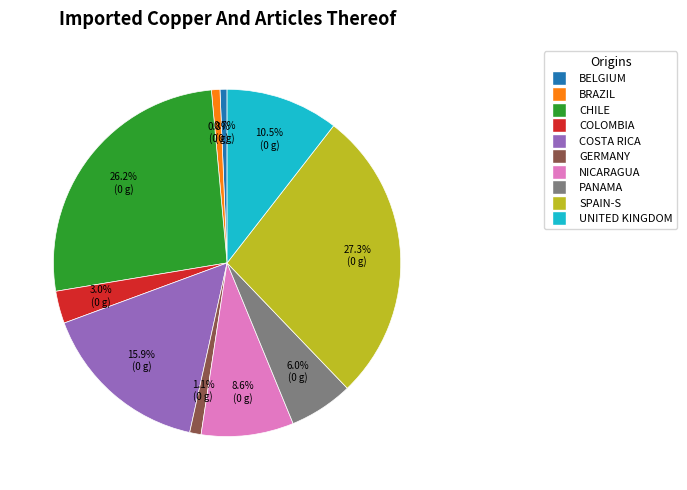

To the nearest percent, what is the difference between the largest and smallest slice percentages?

27%